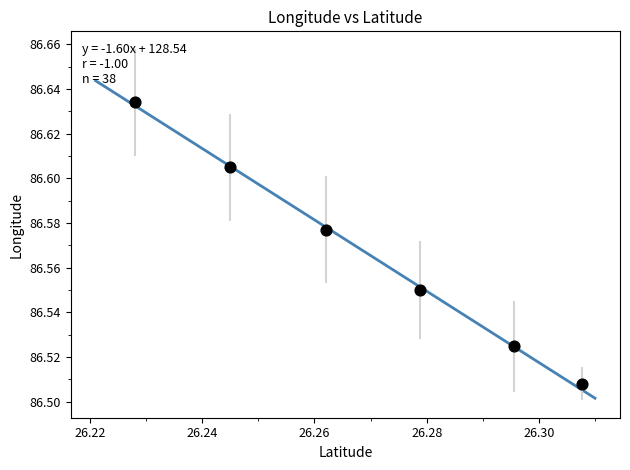

What is the average X value?

26.3